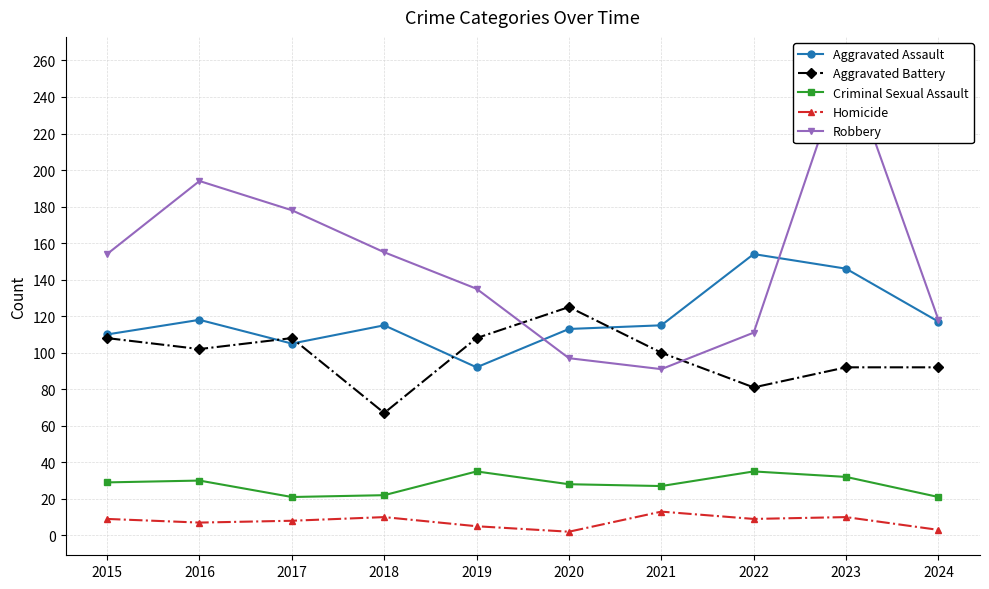

Does the chart have visible grid lines?

Yes